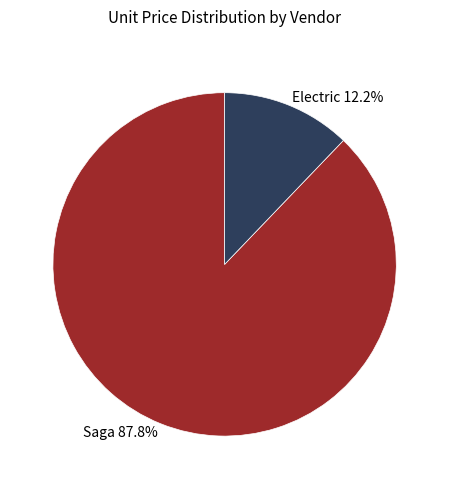

Which slice is the largest?

Saga 87.8%